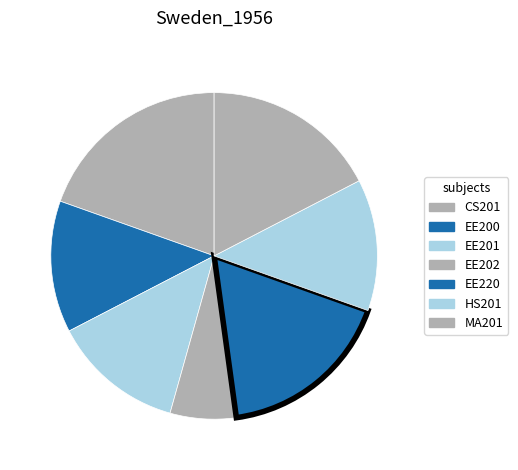

Which category has the biggest portion of the pie?

CS201